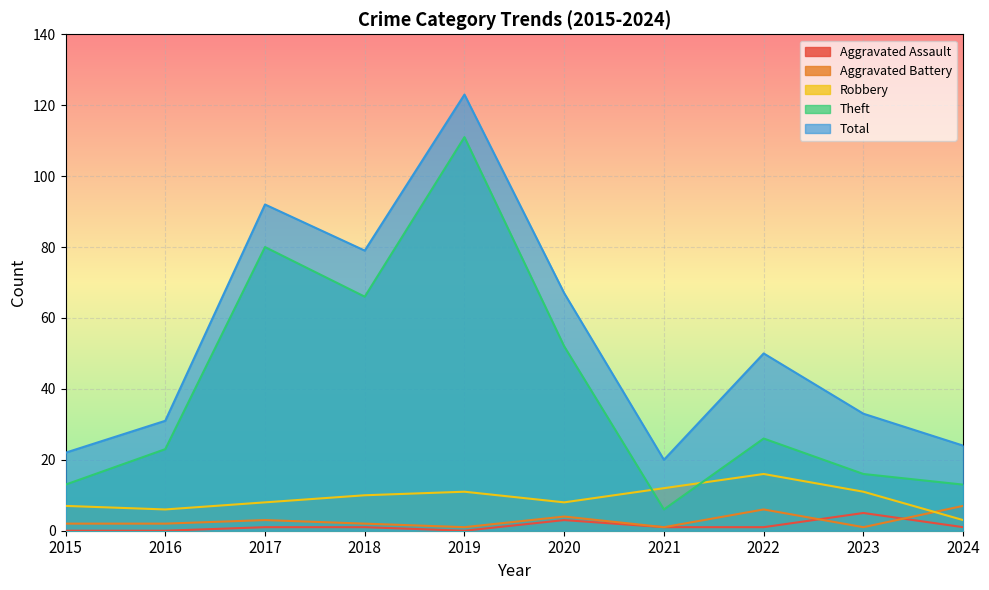

True or false: Theft and Aggravated Assault intersect in this chart.

False